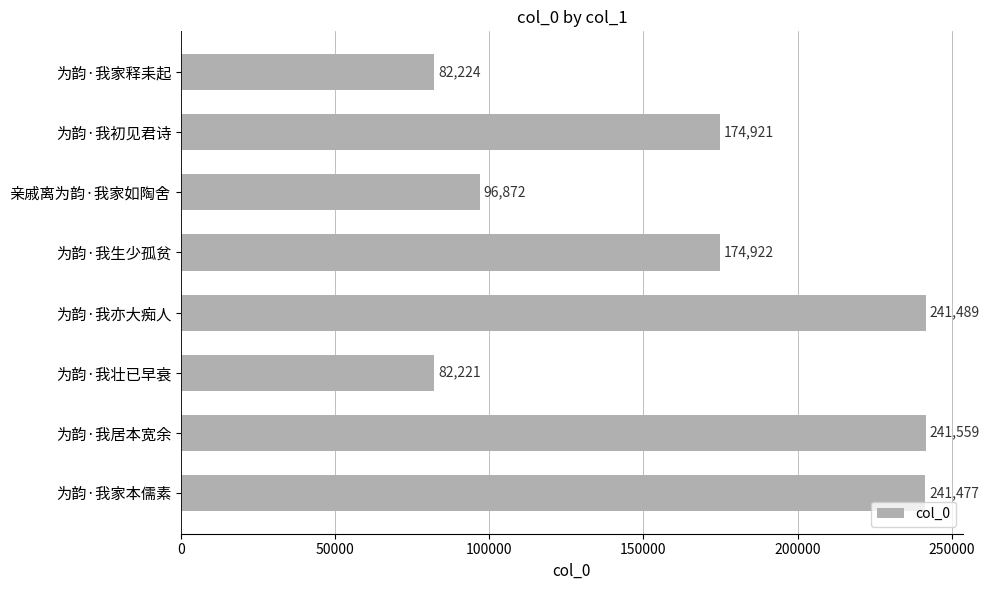

What is the change in value from 亲戚离为韵·我家如陶舍 to 为韵·我家本儒素?

+144605